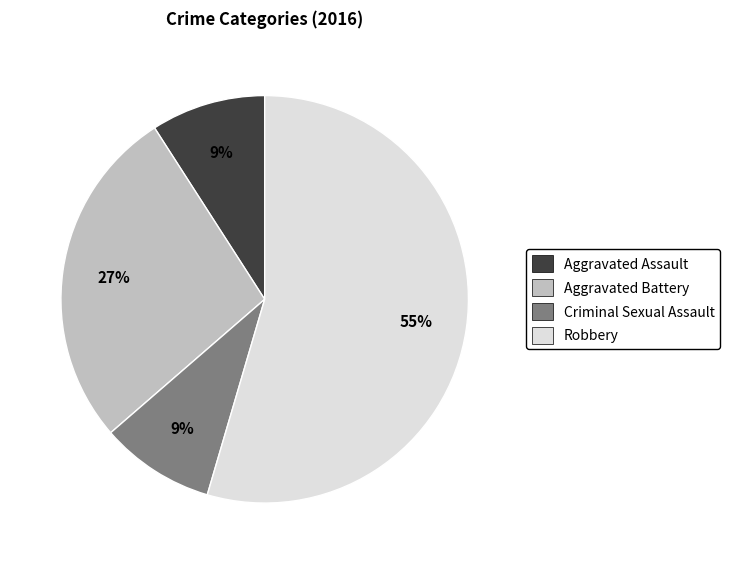

To the nearest percent, what is the average slice percentage?

25%